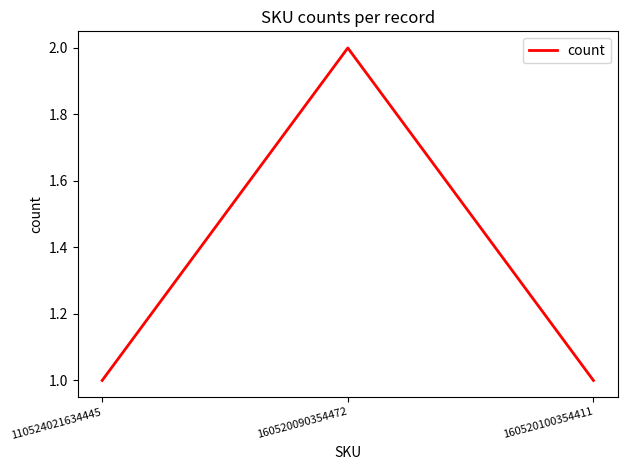

Between 160520090354472 and 160520100354411, which is larger?

160520090354472